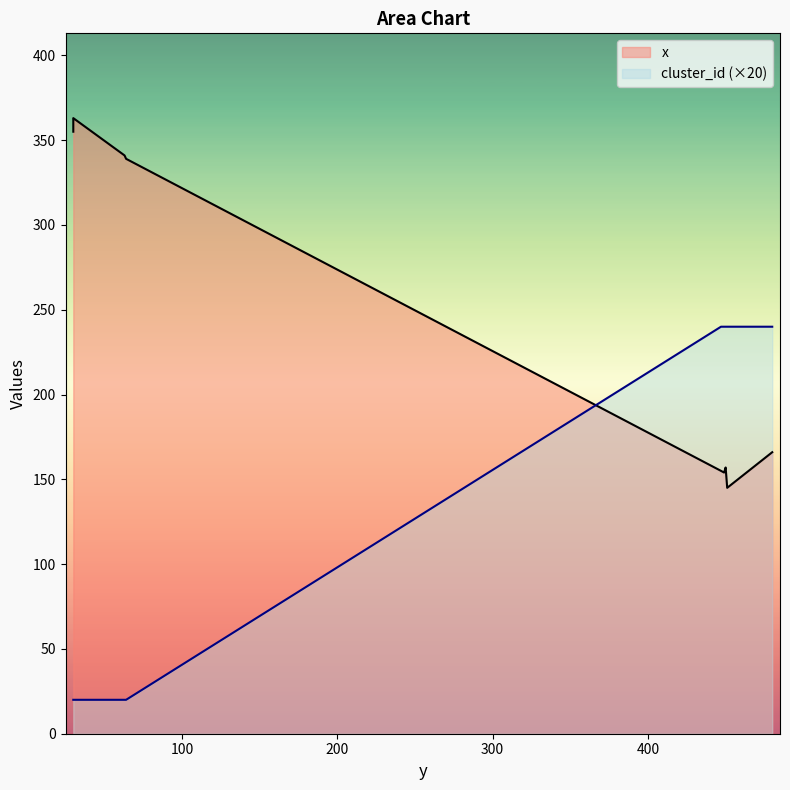

The value of cluster_id at 447 is 240. True or false?

True